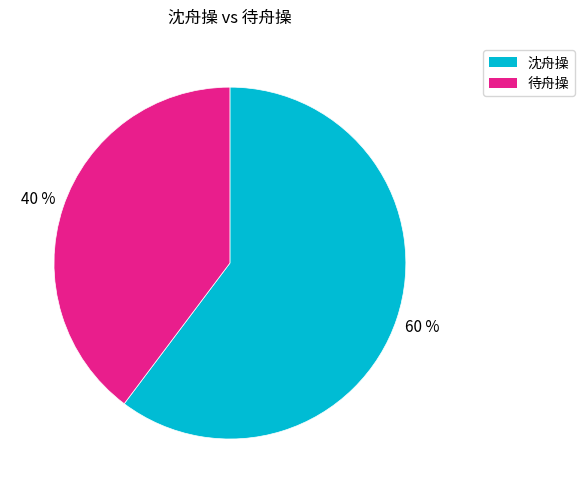

What percentage is the 沈舟操 slice, to the nearest percent?

60%